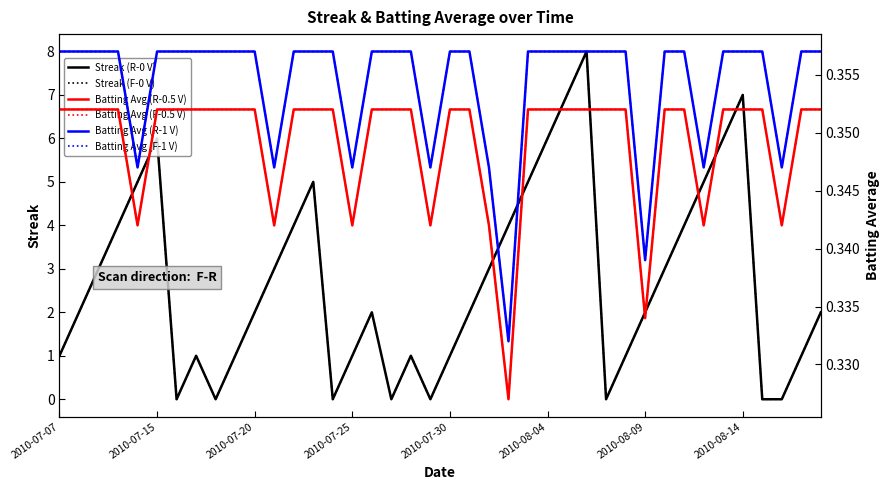

At which category does Batting Avg (F-0.5 V) reach its first local valley?

2010-07-30